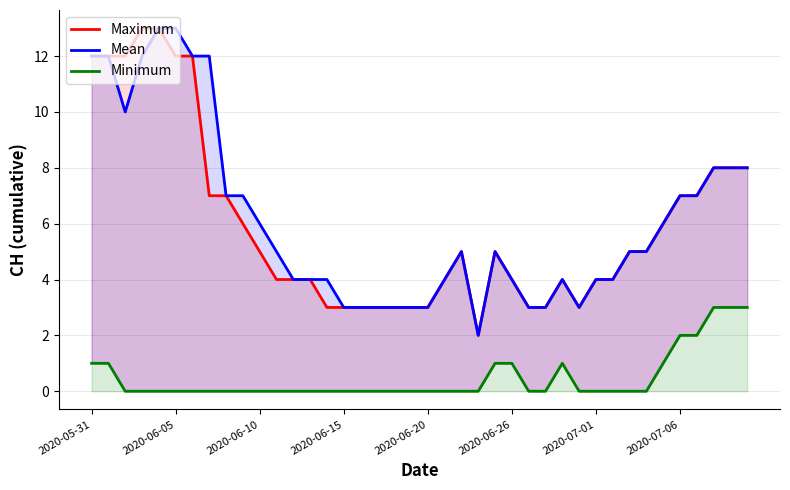

The value of Mean at 2020-06-26 is 4. True or false?

True